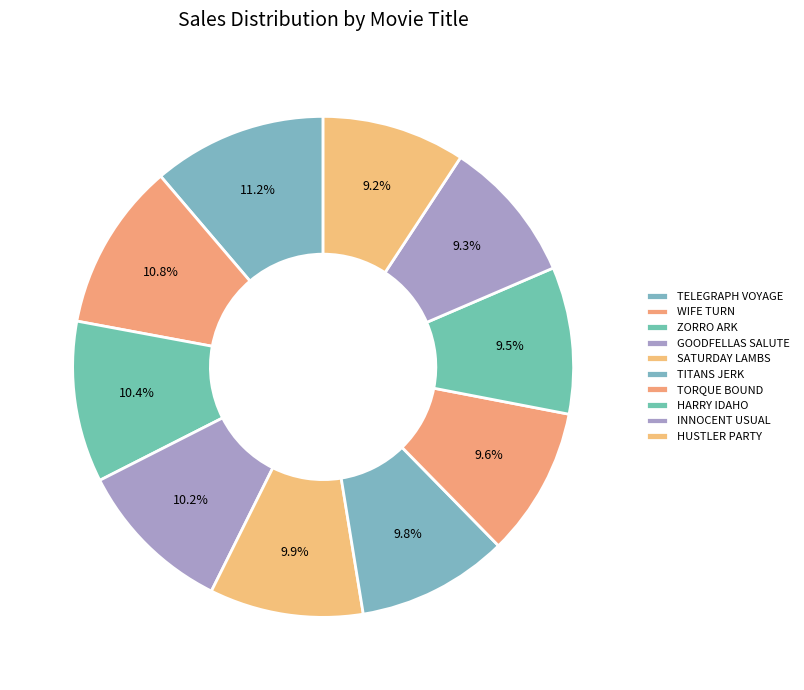

What percentage is the HUSTLER PARTY slice, to the nearest percent?

9%